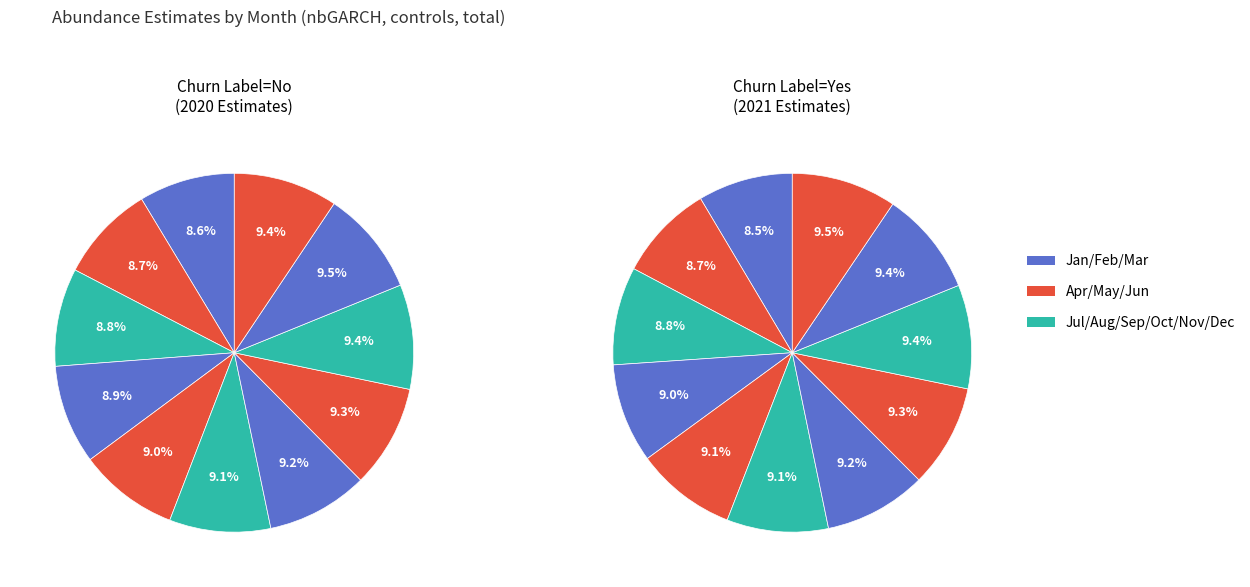

Combined, what portion of the pie is 8 and 2020?

18.1%